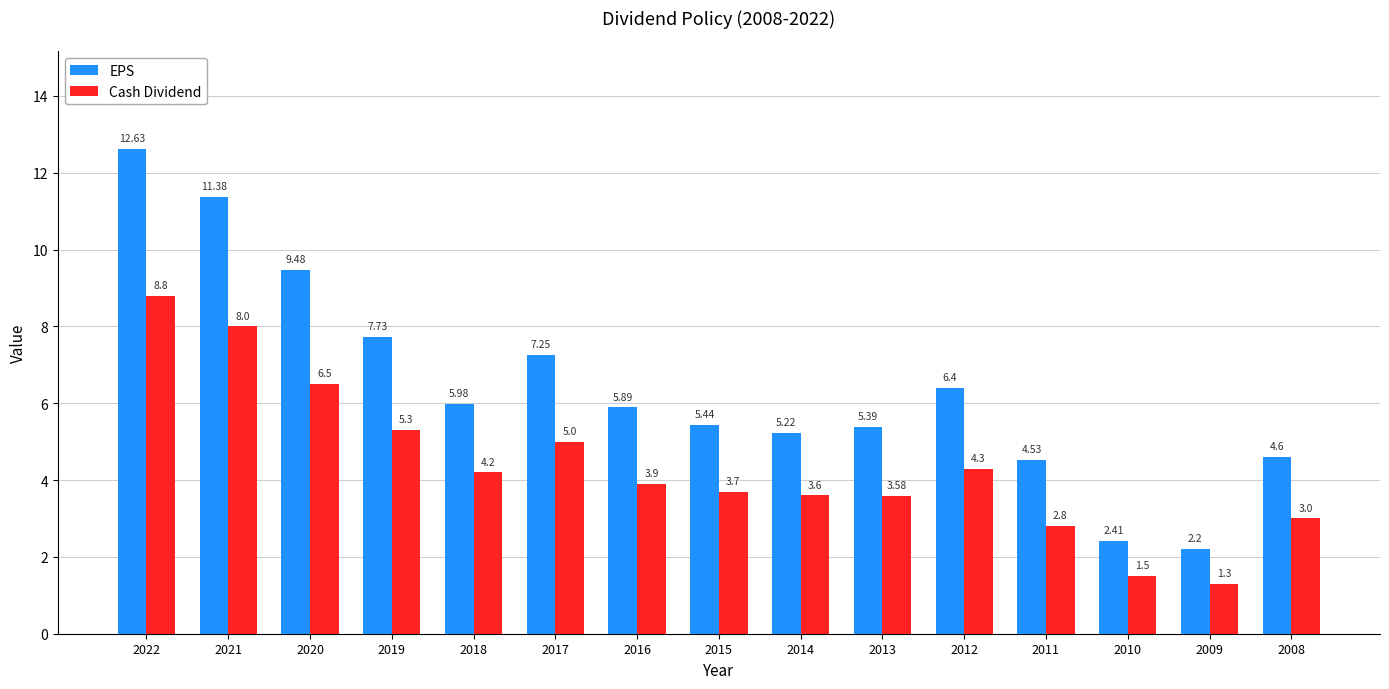

Are the bars horizontal?

No